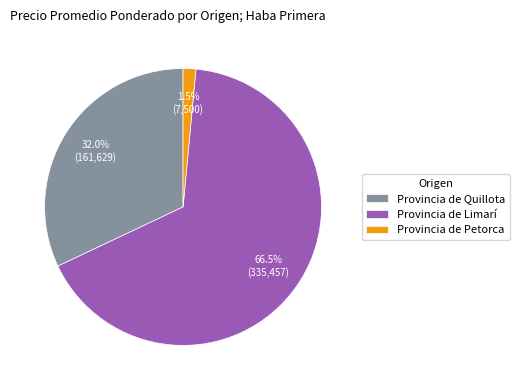

Which has a higher value, Provincia de Petorca or Provincia de Quillota?

Provincia de Quillota